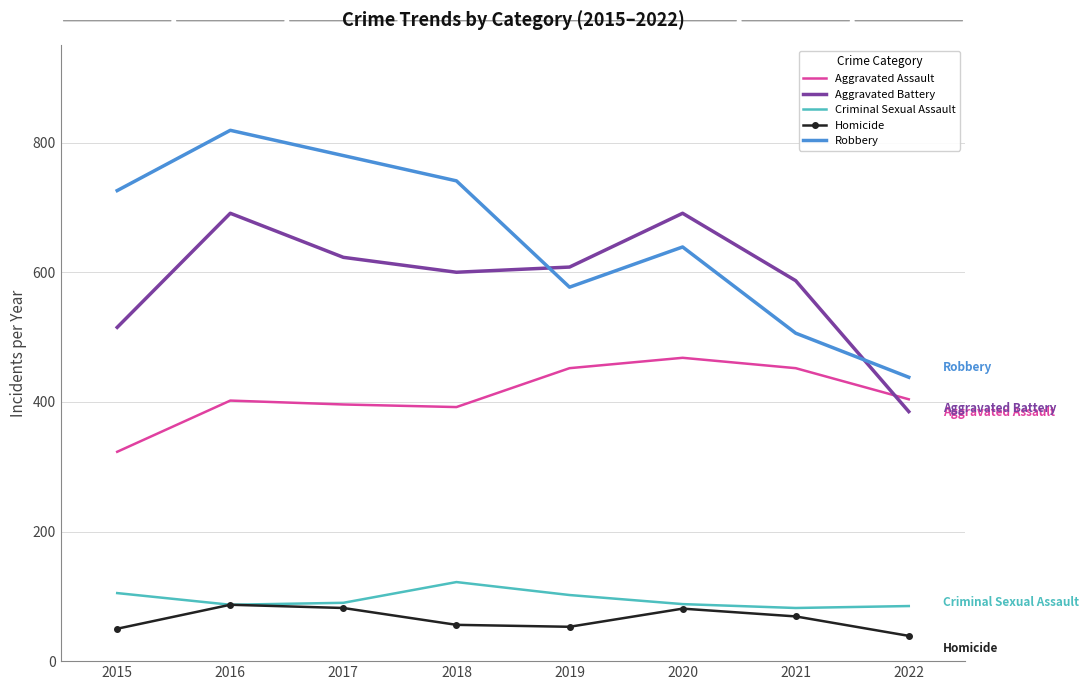

How many interior local peaks does the Homicide series have?

2